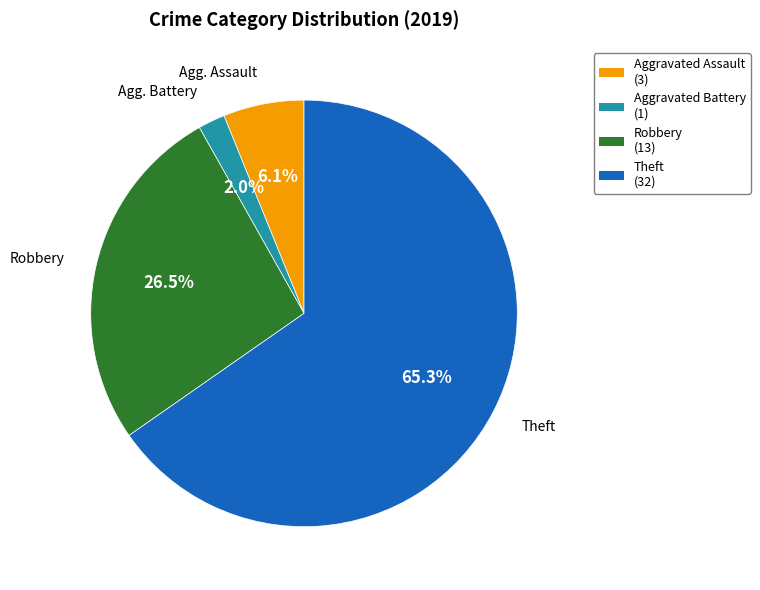

Between Robbery and Aggravated Battery, which is larger?

Robbery